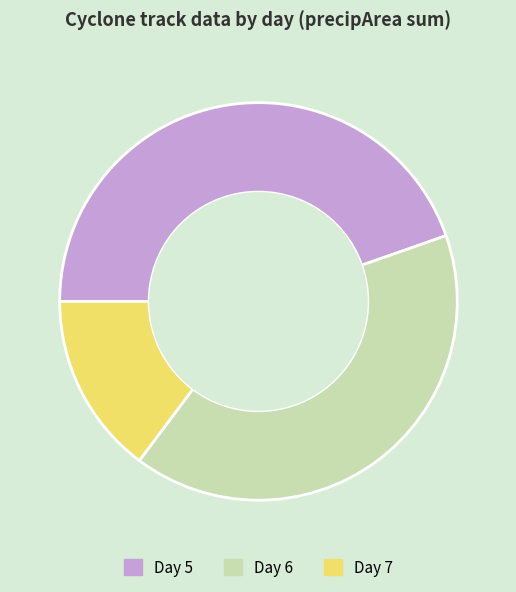

Which has a higher value, Day 7 or Day 5?

Day 5